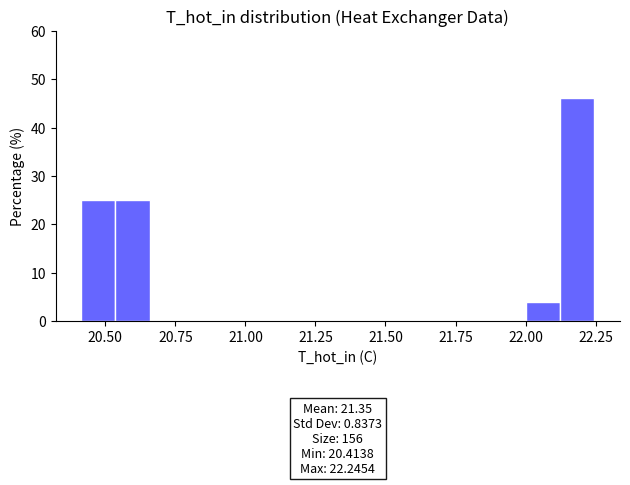

Read against the x-axis, roughly where is the centre of the tallest bar?

22.20